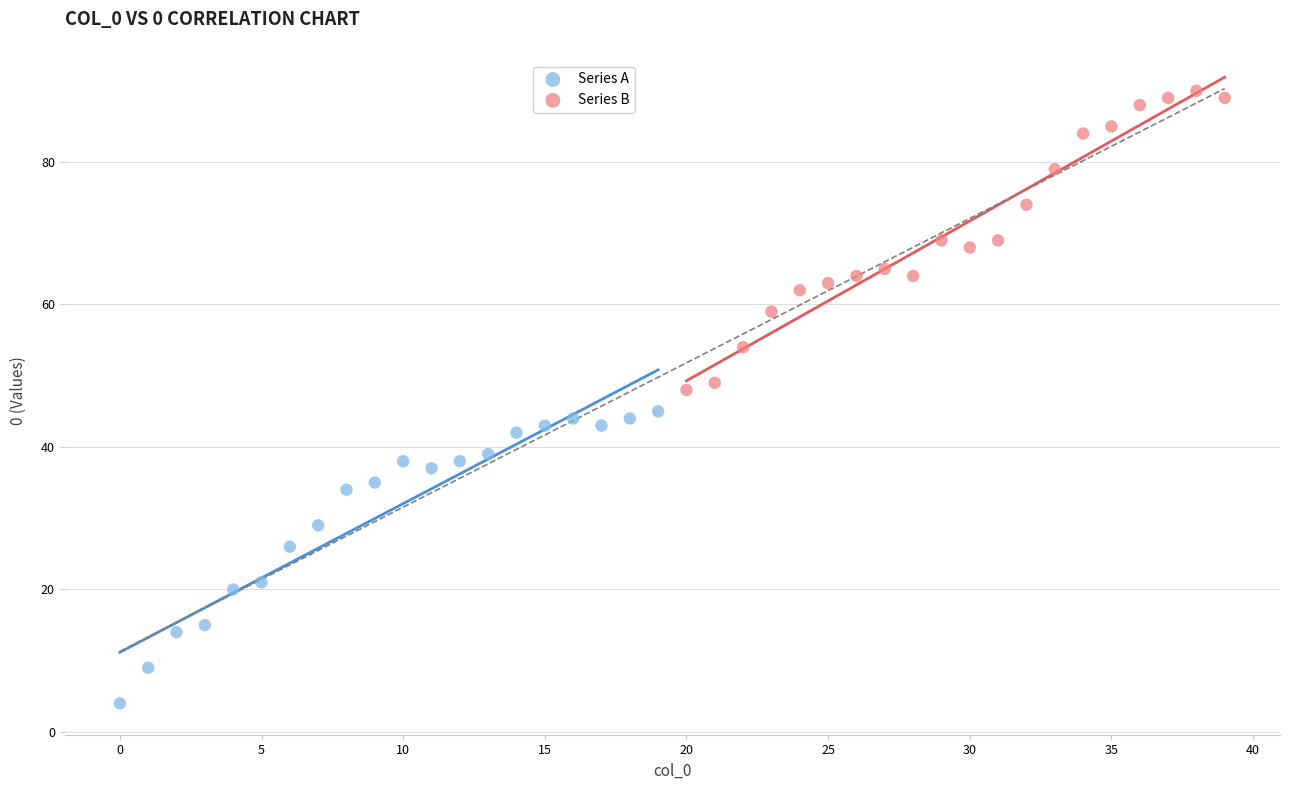

What are all the series names shown in the legend?

Series A, Series B